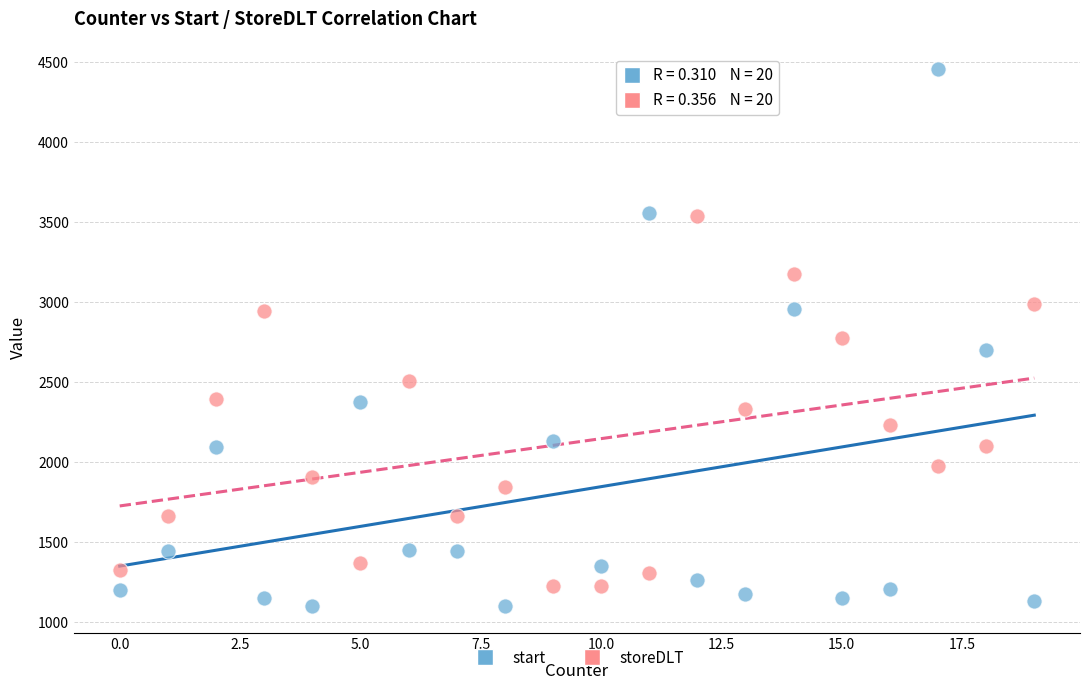

Which series contains the lowest Y value?

start